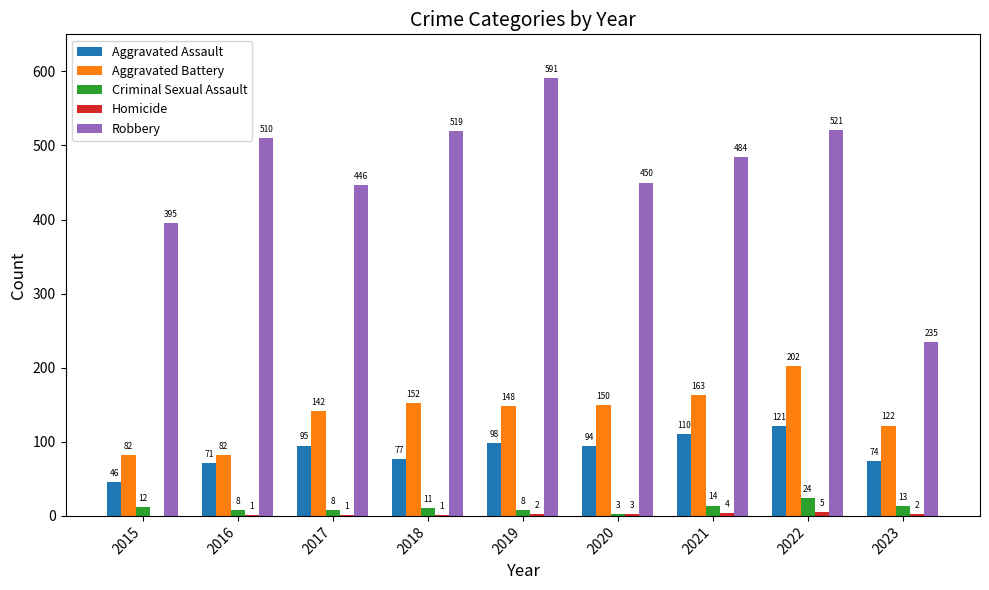

The value of Criminal Sexual Assault at 2018 is 11. True or false?

True